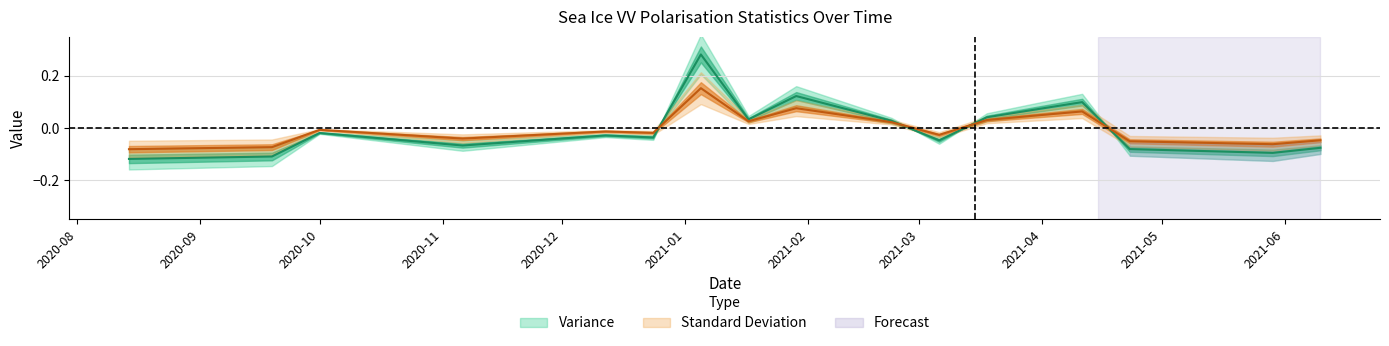

At 2021-01-05, list the series in order from smallest to largest.

Standard Deviation, Variance